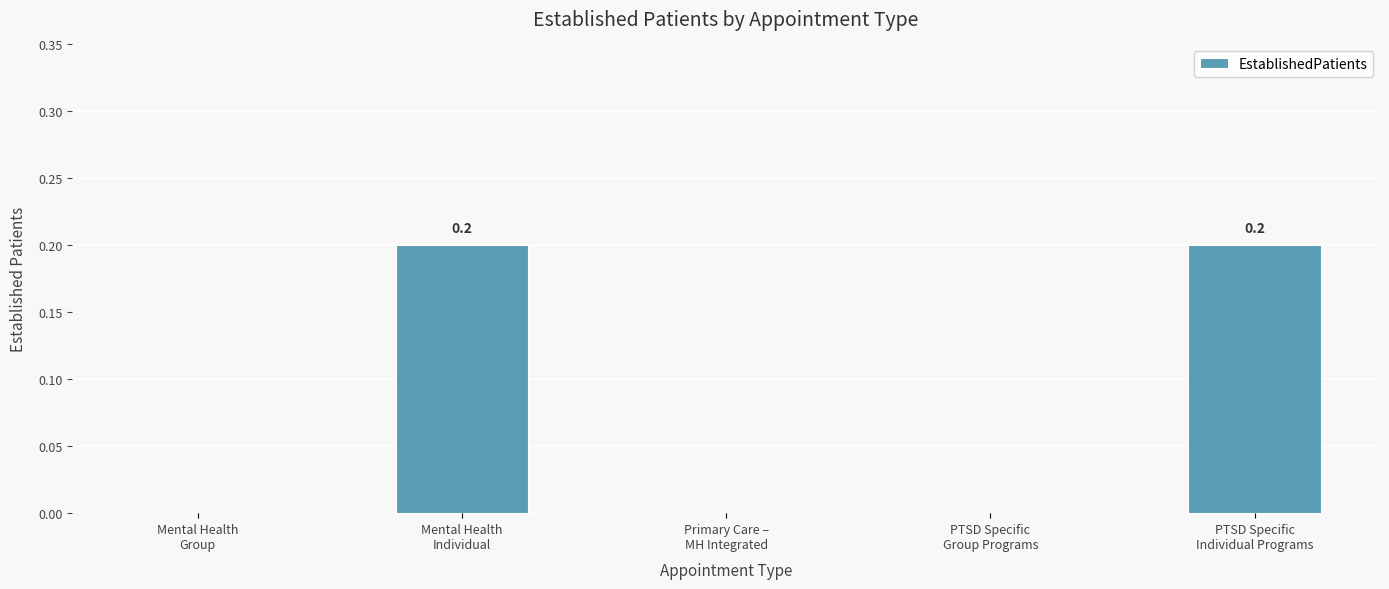

Reading left to right, what are all the values shown in this chart?

0.0	0.2	0.0	0.0	0.2